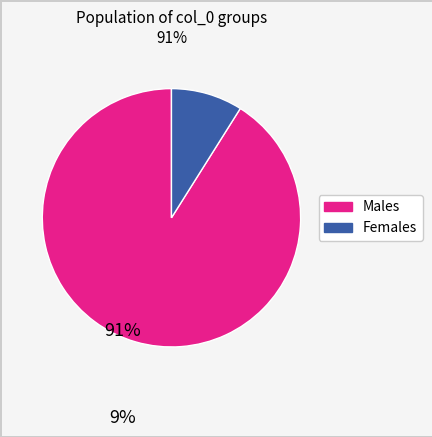

Does any single category account for the majority?

Yes